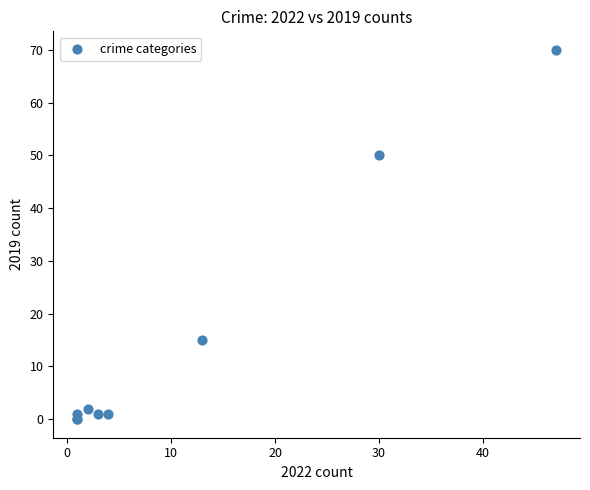

What Y value in the scatter plot is closest to 35?

50